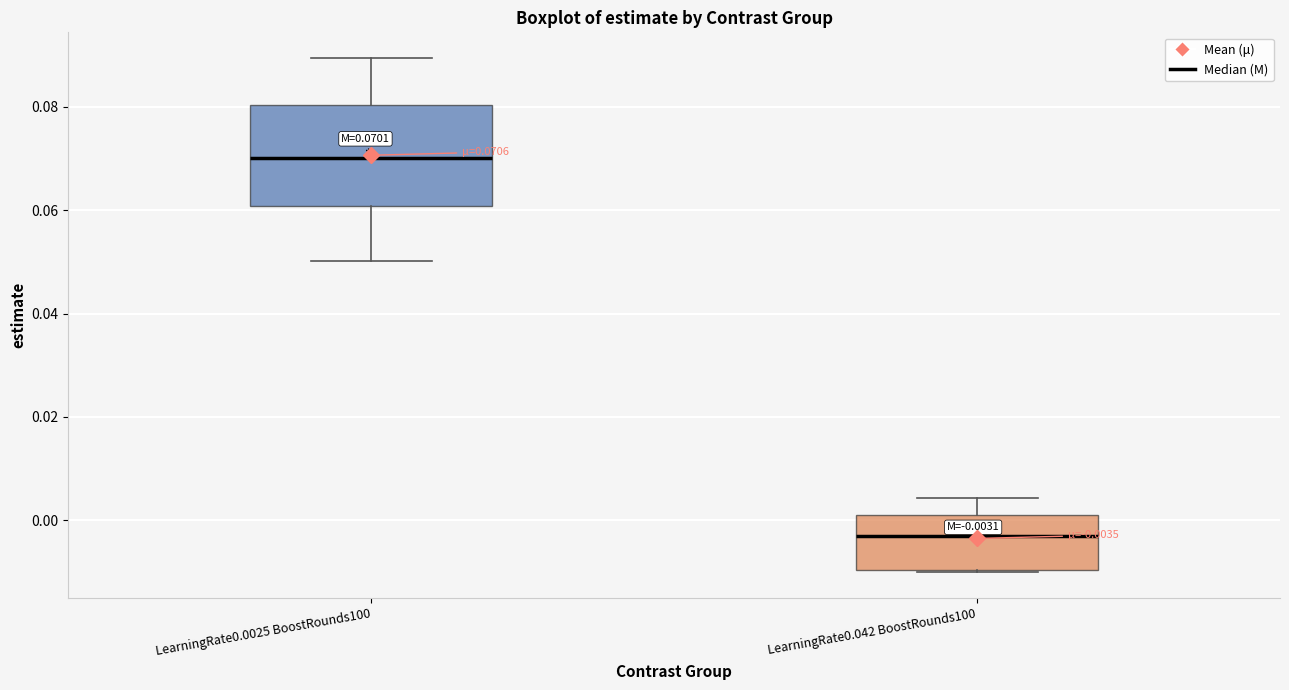

Comparing the boxes themselves (not the whiskers), which one is the tallest?

LearningRate0.0025 BoostRounds100